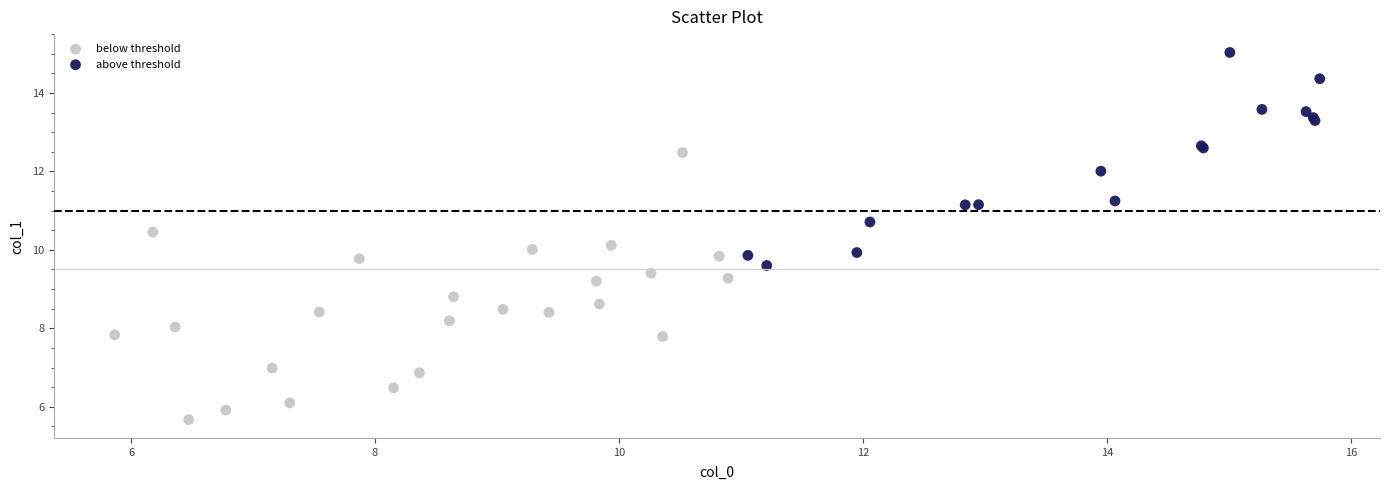

Which series reaches the maximum Y coordinate?

above threshold